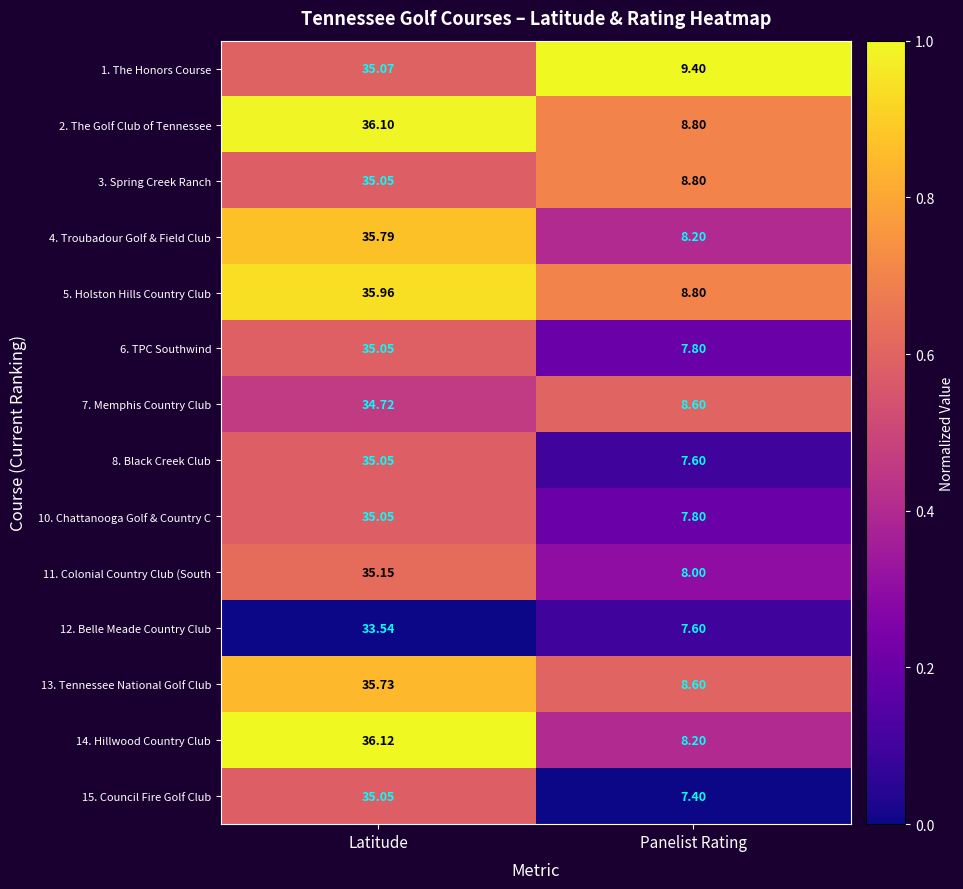

Is the value of 13. Tennessee National Golf Club at Panelist Rating greater than the value of 10. Chattanooga Golf & Country C at Latitude?

No